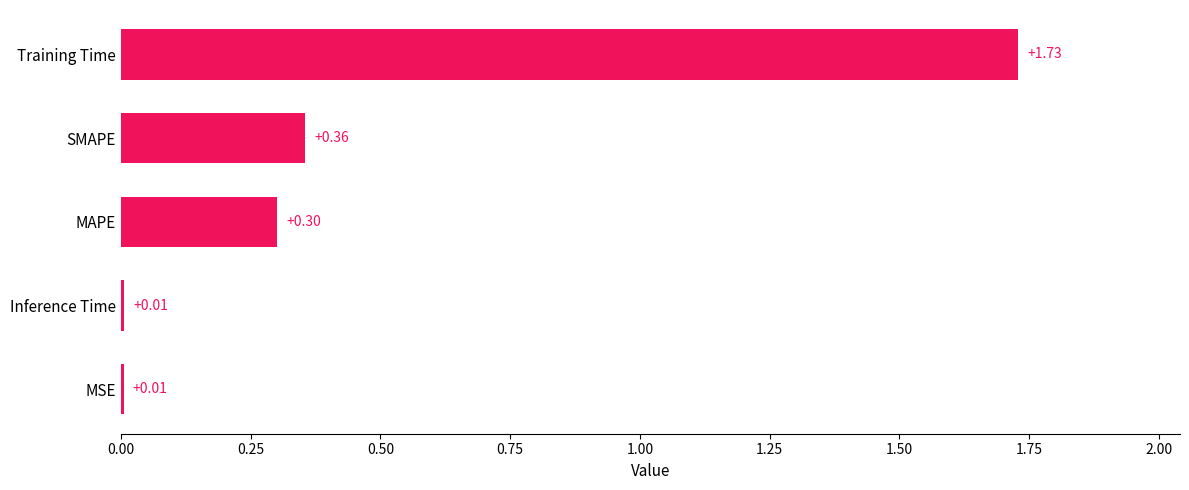

What is the change in value from MSE to Training Time?

+1.7